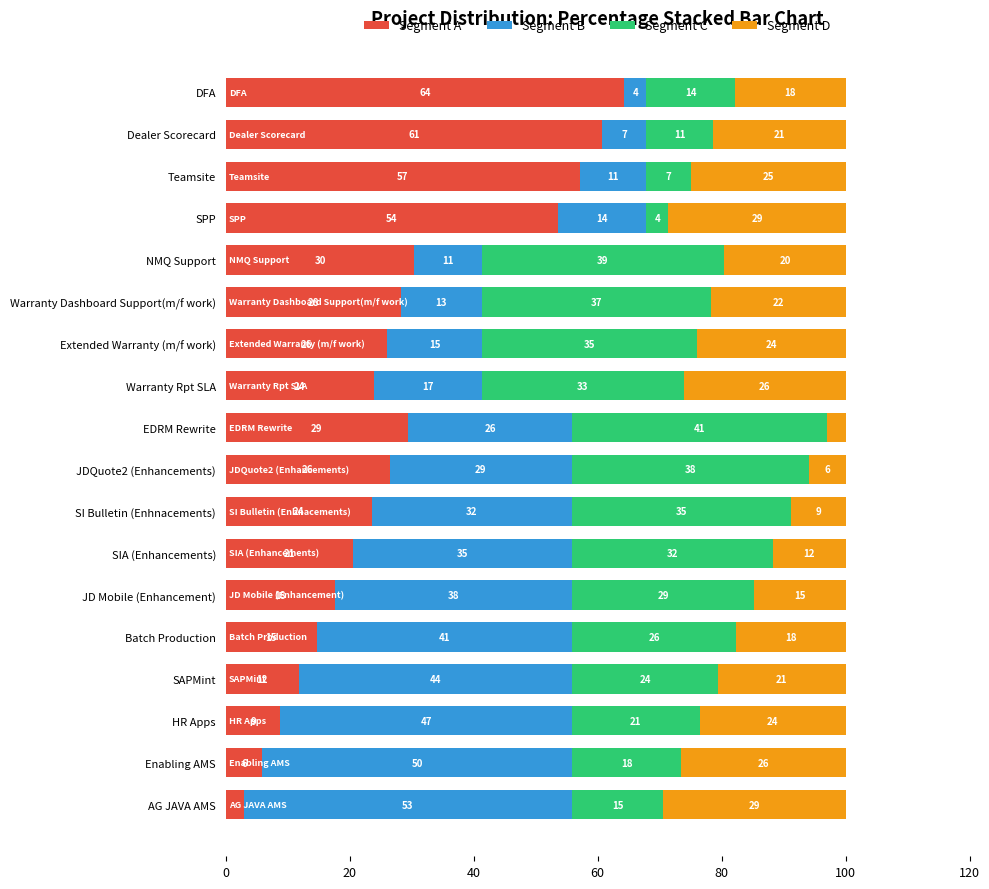

Reading left to right, extract all data points from this chart.

Segment A: 2.9	5.9	8.8	11.8	14.7	17.6	20.6	23.5	26.5	29.4	23.9	26.1	28.3	30.4	53.6	57.1	60.7	64.3
Segment B: 52.9	50.0	47.1	44.1	41.2	38.2	35.3	32.4	29.4	26.5	17.4	15.2	13.0	10.9	14.3	10.7	7.1	3.6
Segment C: 14.7	17.6	20.6	23.5	26.5	29.4	32.4	35.3	38.2	41.2	32.6	34.8	37.0	39.1	3.6	7.1	10.7	14.3
Segment D: 29.4	26.5	23.5	20.6	17.6	14.7	11.8	8.8	5.9	2.9	26.1	23.9	21.7	19.6	28.6	25.0	21.4	17.9